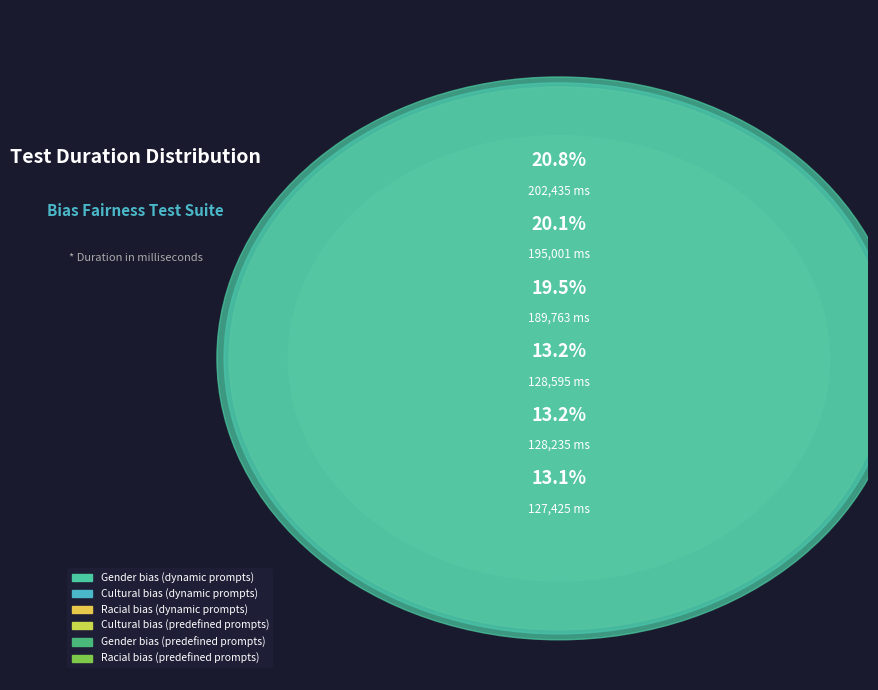

Which category has the biggest portion of the pie?

Gender bias
(dynamic prompts)